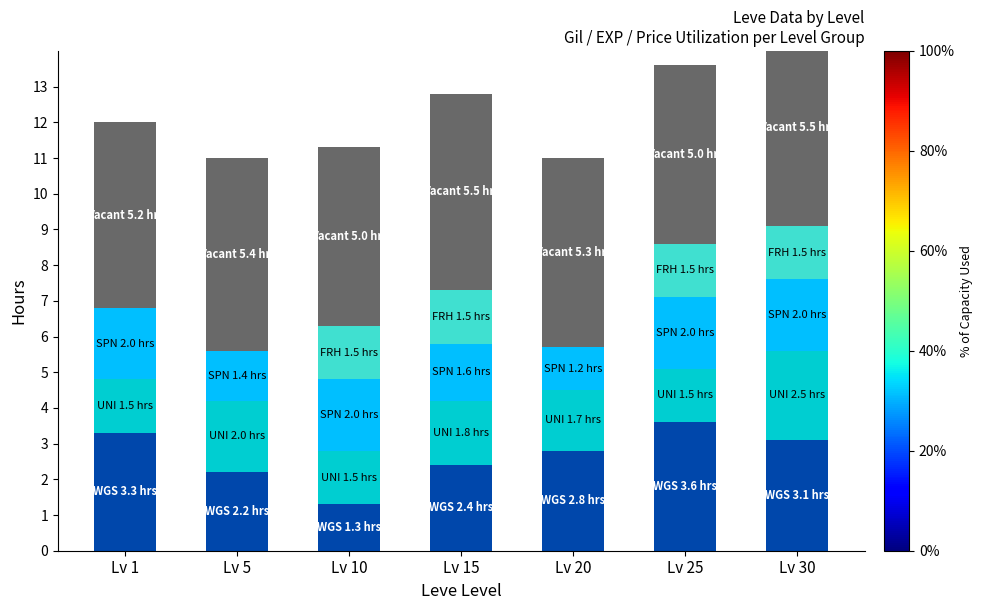

Reading right to left, extract all data points from this chart.

WGS: 3.1	3.6	2.8	2.4	1.3	2.2	3.3
UNI: 2.5	1.5	1.7	1.8	1.5	2.0	1.5
SPN: 2.0	2.0	1.2	1.6	2.0	1.4	2.0
FRH: 1.5	1.5	0.0	1.5	1.5	0.0	0.0
Vacant: 5.5	5.0	5.3	5.5	5.0	5.4	5.2